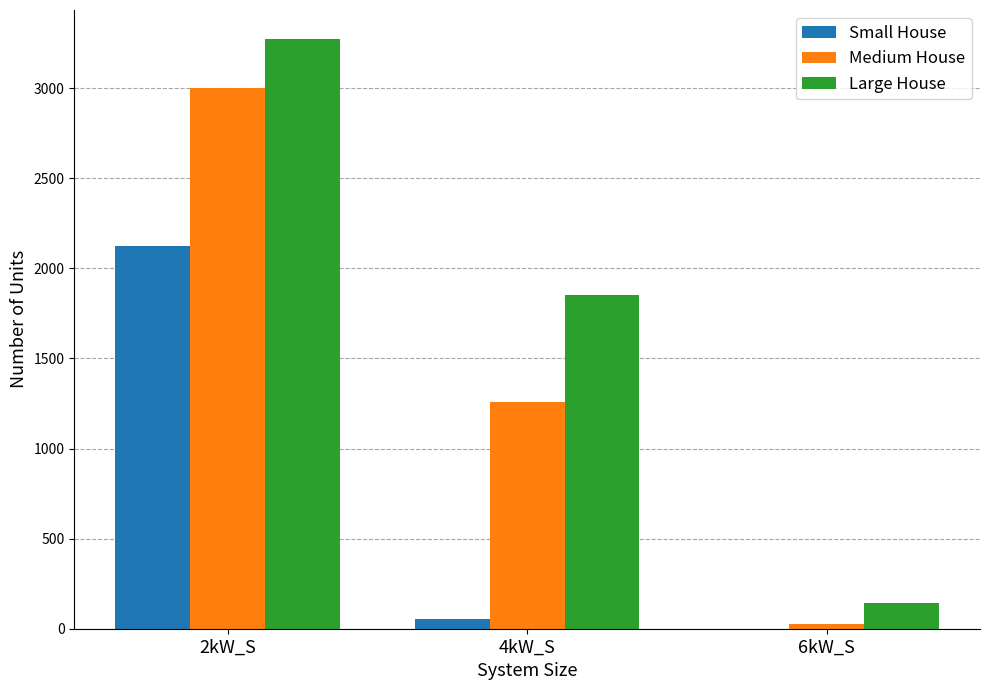

Does the chart contain stacked bars?

No